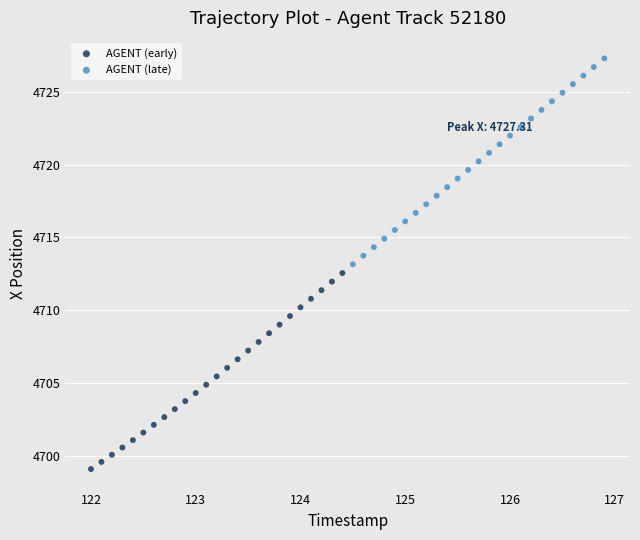

Which series has the widest spread of Y values?

AGENT (late)